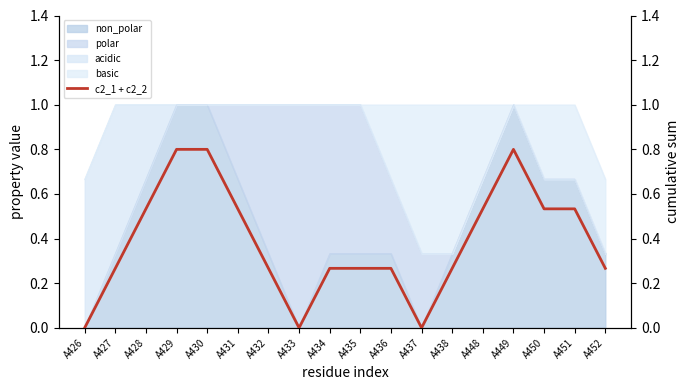

How many categories are shown in the chart?

18